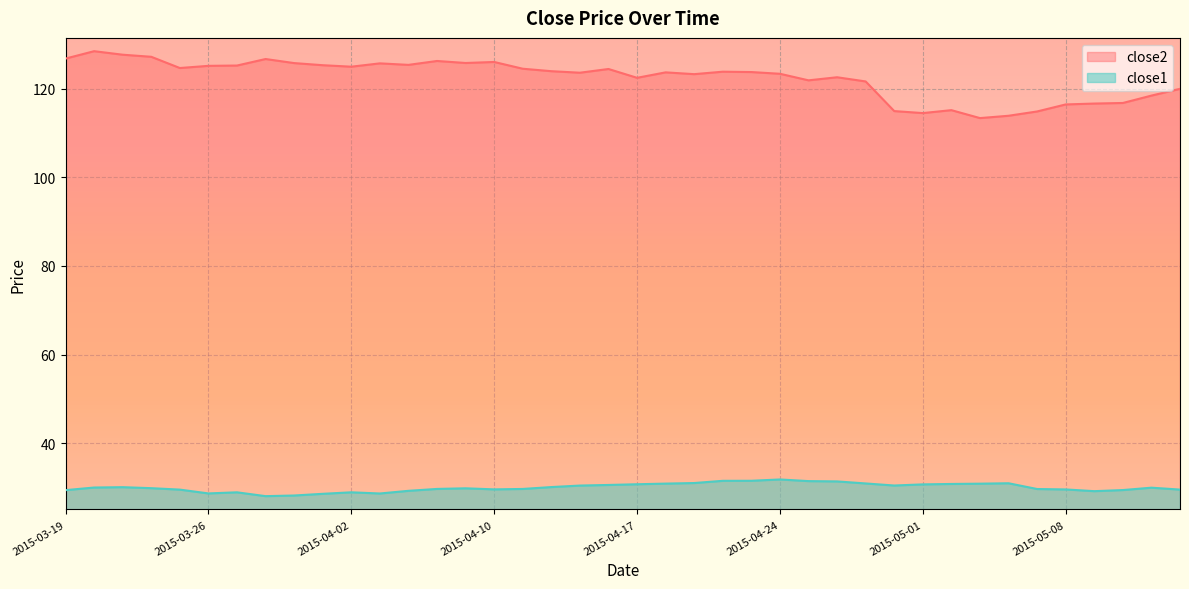

True or false: close2 has more than 2 interior local peaks.

True